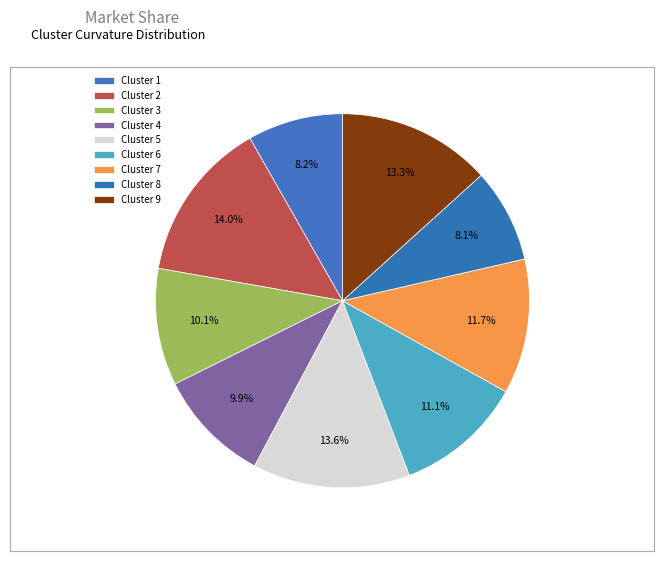

Count the number of slices in the pie.

9